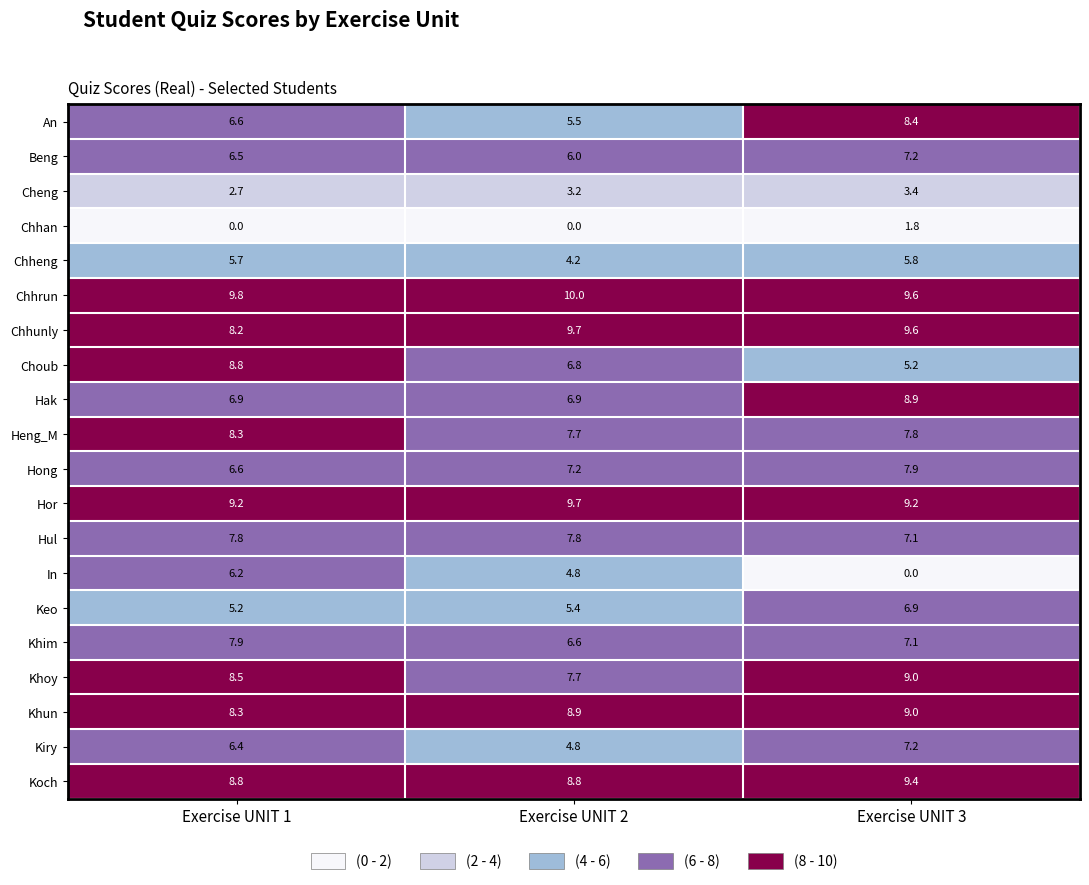

Which series has the widest spread of values?

In